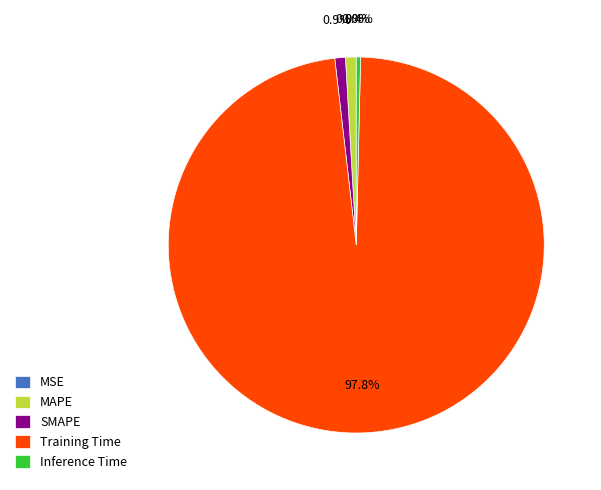

Combined, what portion of the pie is Inference Time and SMAPE?

1.3%